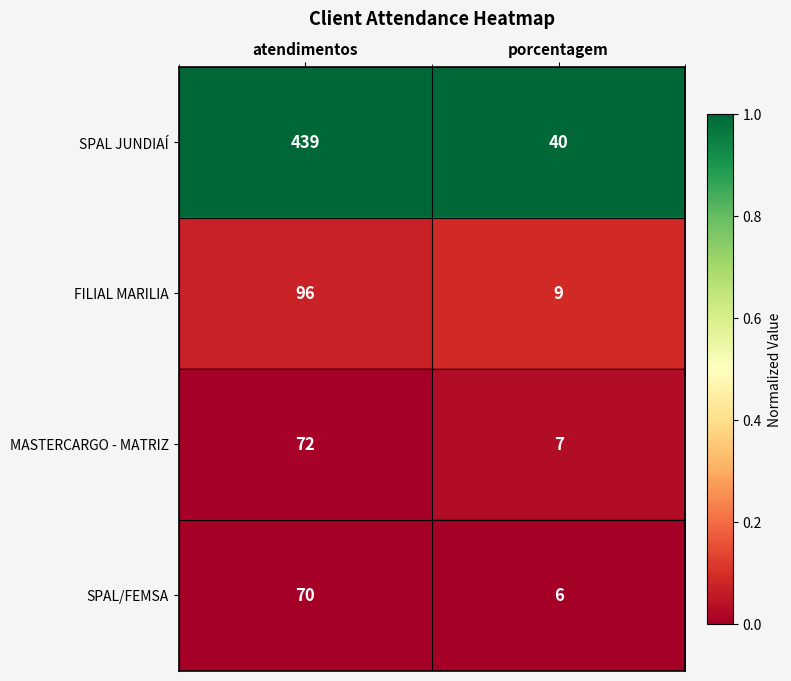

True or false: SPAL JUNDIAÍ has a value of 261 at atendimentos.

False